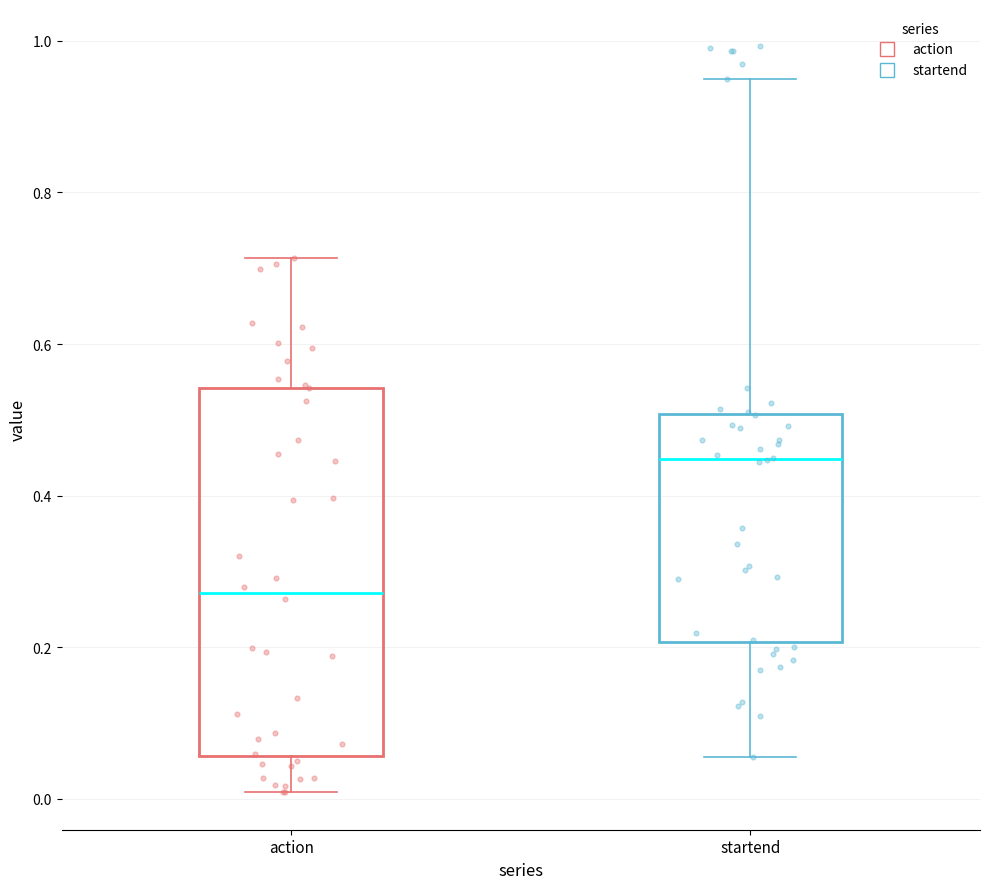

Reading left to right, transcribe this box plot: for each box, give where its median line is, the range the box spans, and where its two whiskers end, as read against the y-axis. The values are not printed on the chart, so give them approximately, as read against the axis.

action: median 0.28, box 0.06 to 0.54, whiskers 0.00 to 0.72
startend: median 0.44, box 0.20 to 0.50, whiskers 0.06 to 0.94